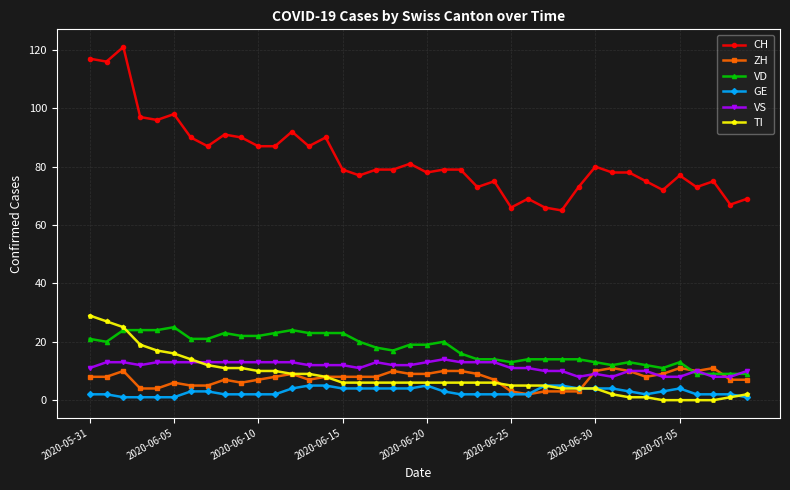

True or false: GE and VD cross at least once.

False